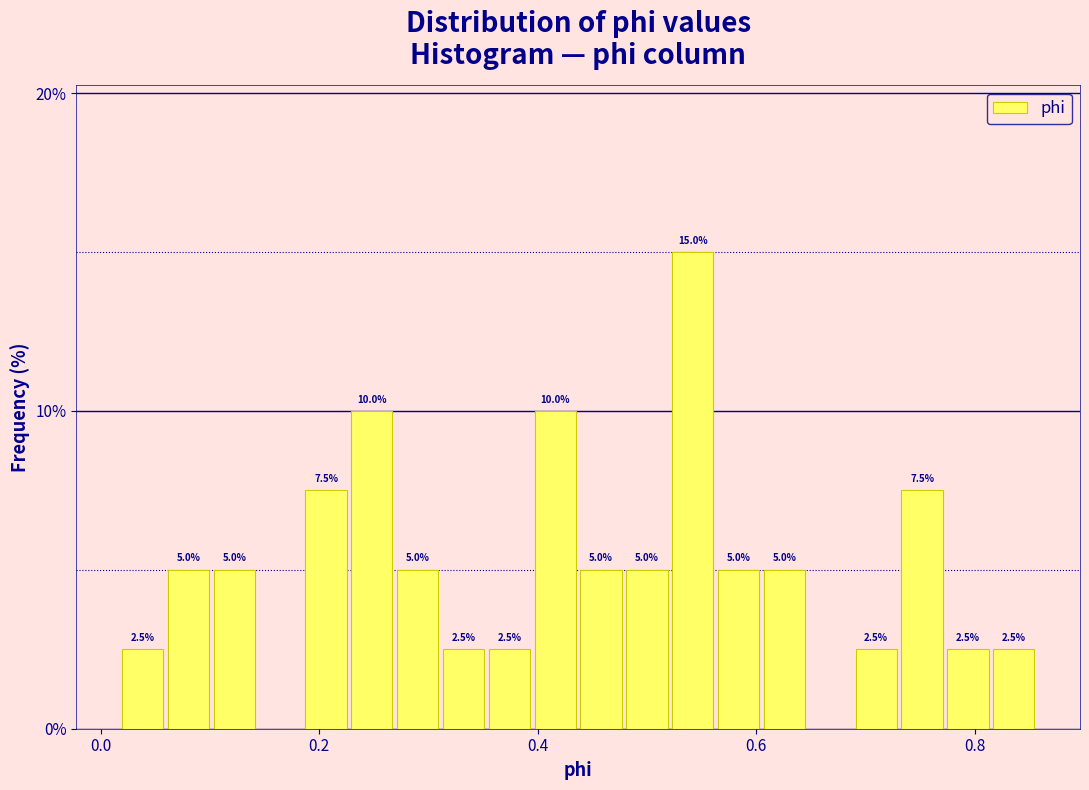

Read against the x-axis, roughly where is the centre of the tallest bar?

0.54